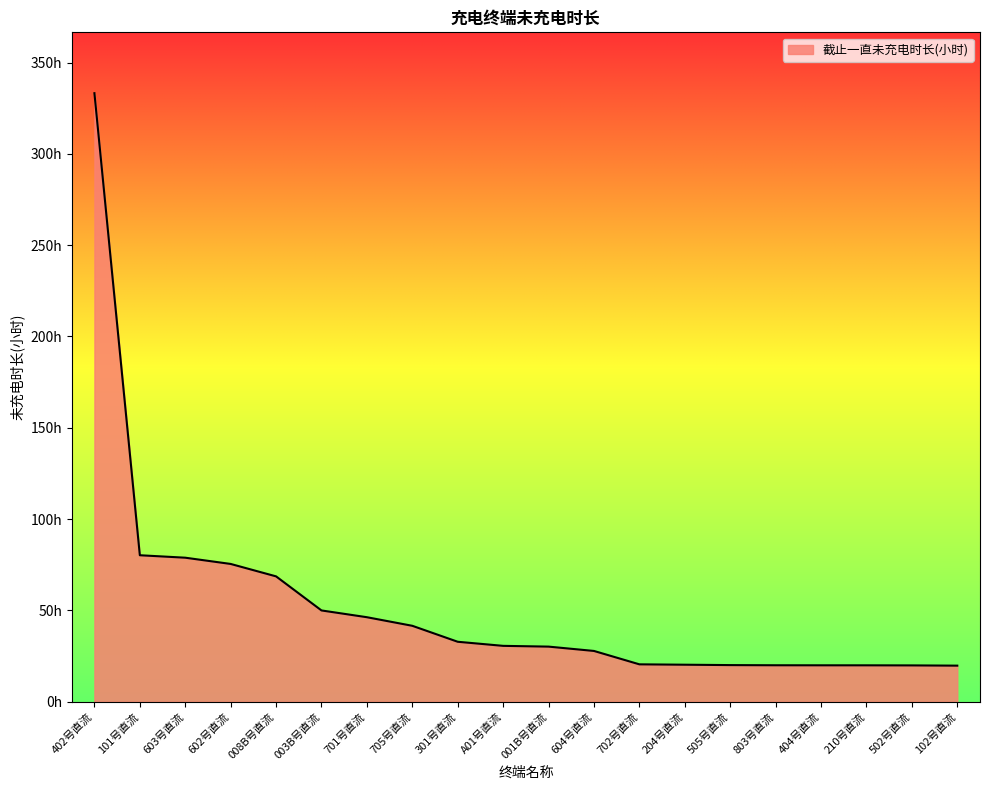

Is this an area chart (filled region under the line)?

Yes